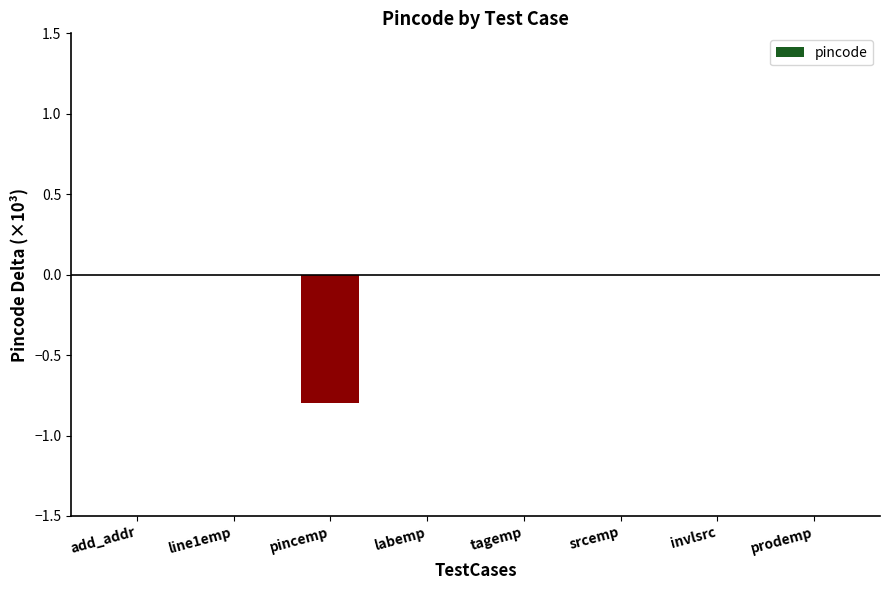

True or false: the data shows 0.5 at prodemp.

False